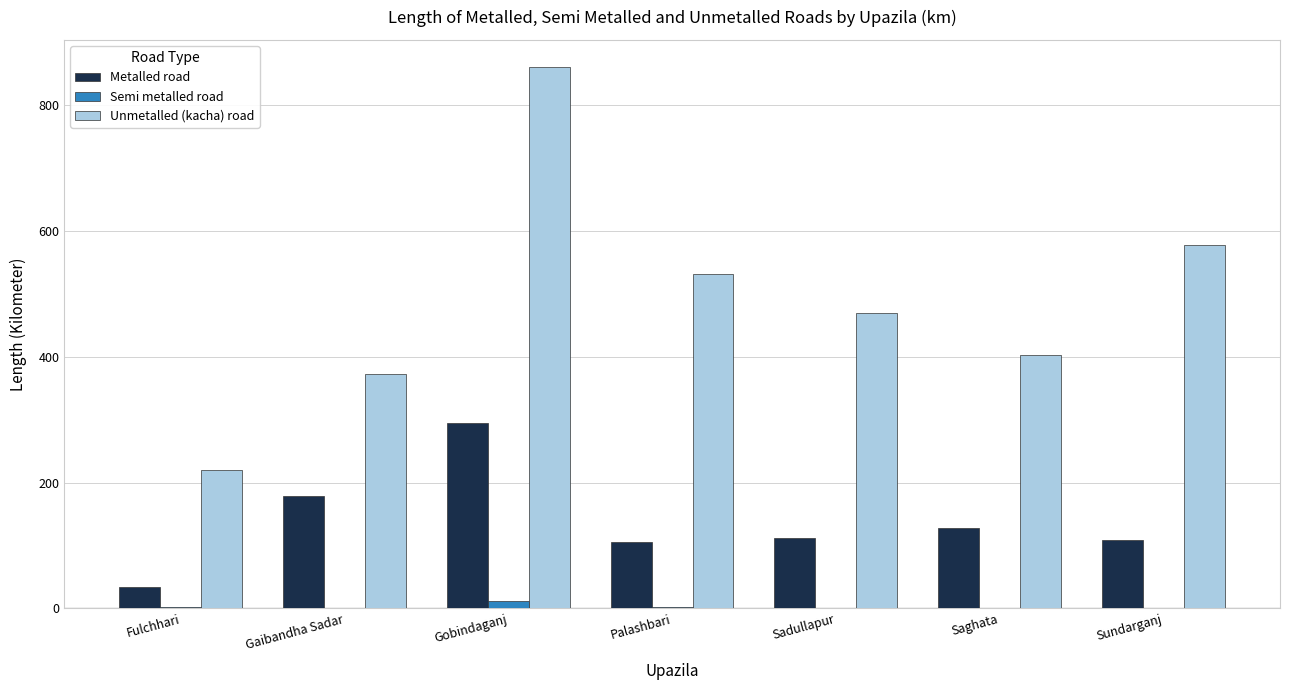

What is the approximate value of Semi metalled road at Palashbari?

3.0